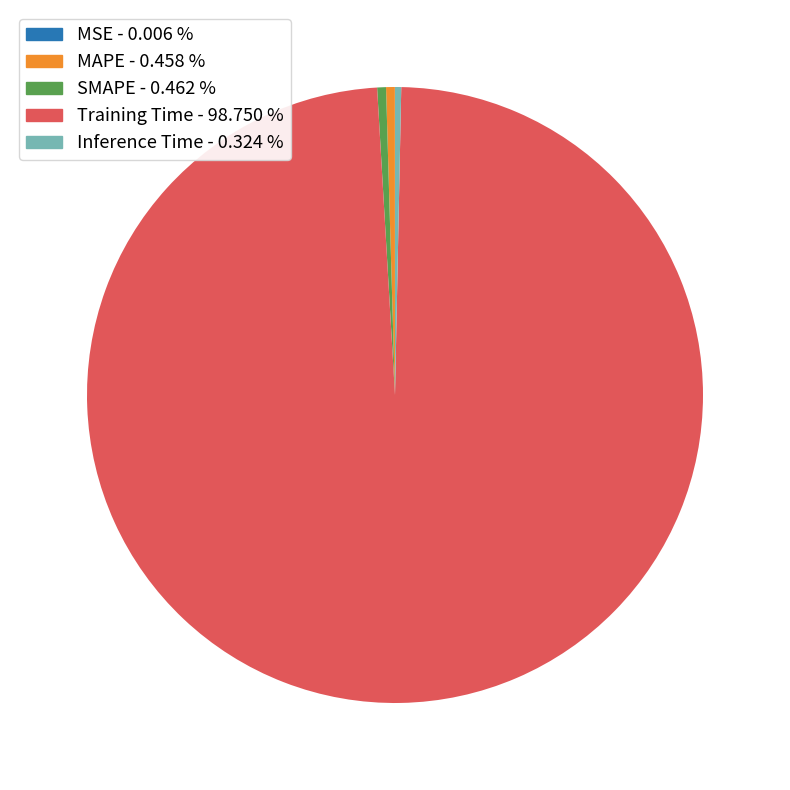

True or false: SMAPE accounts for 0% of the total.

True